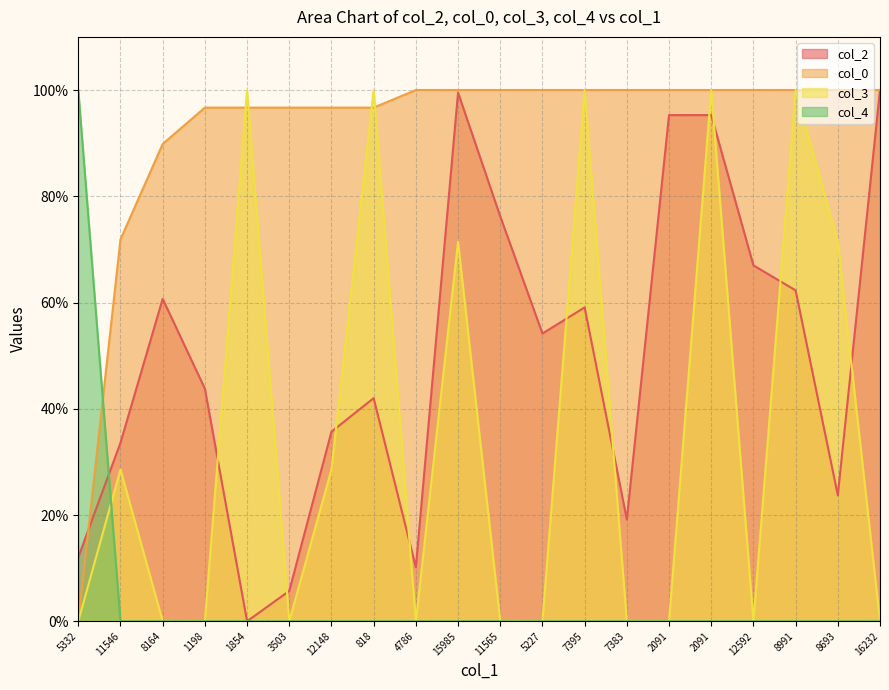

True or false: col_2 has more than 1 points higher than both neighbors.

True